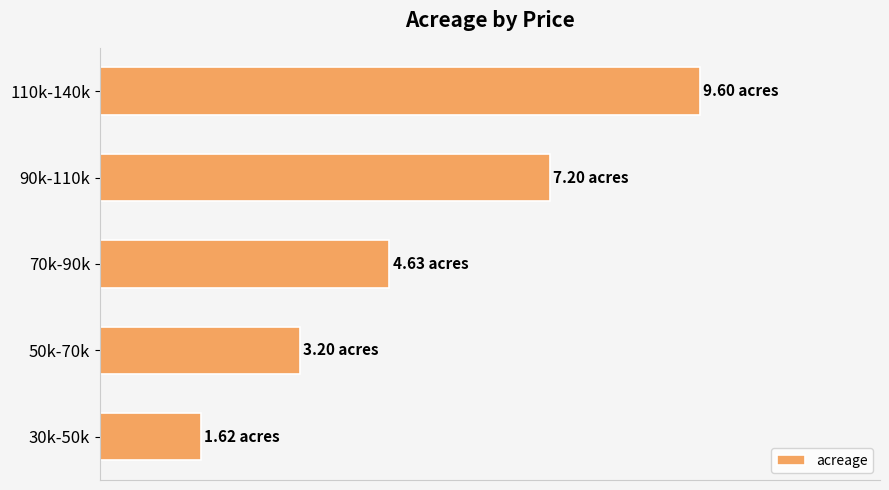

What is the smallest value displayed?

1.6